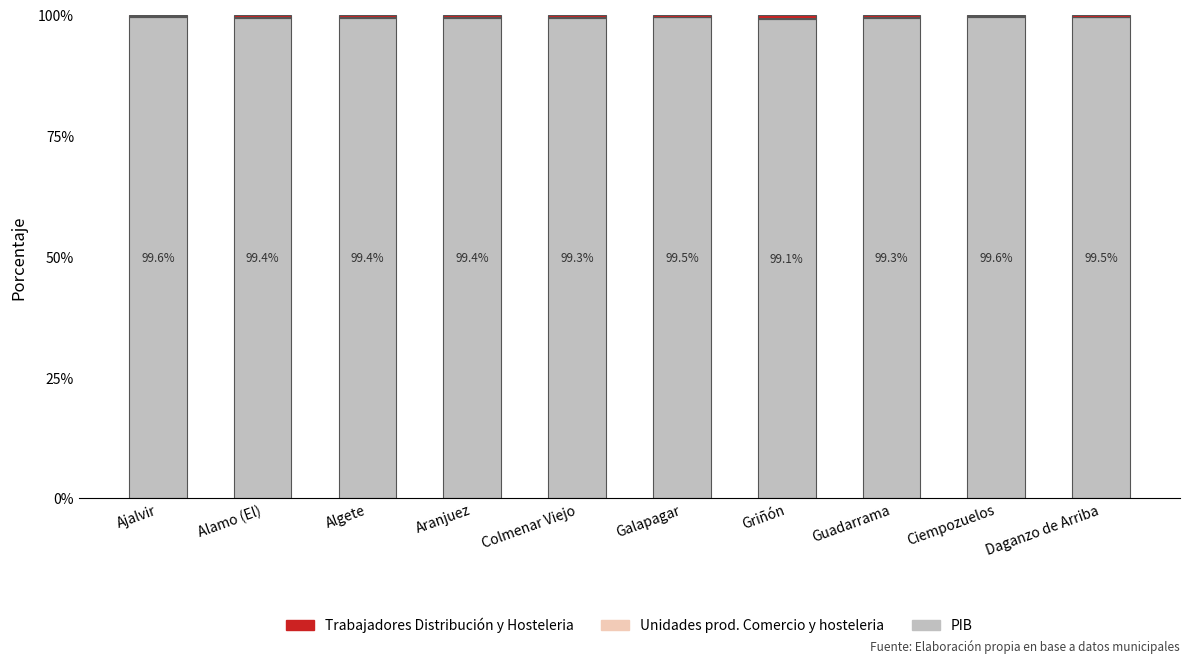

The PIB series shows 50.2 at Ciempozuelos. True or false?

False